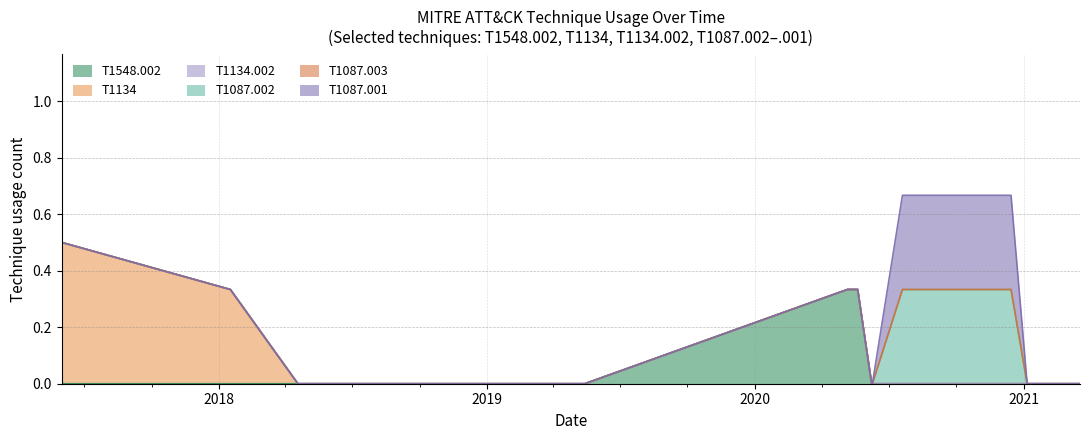

True or false: T1134.002 and T1548.002 intersect in this chart.

False